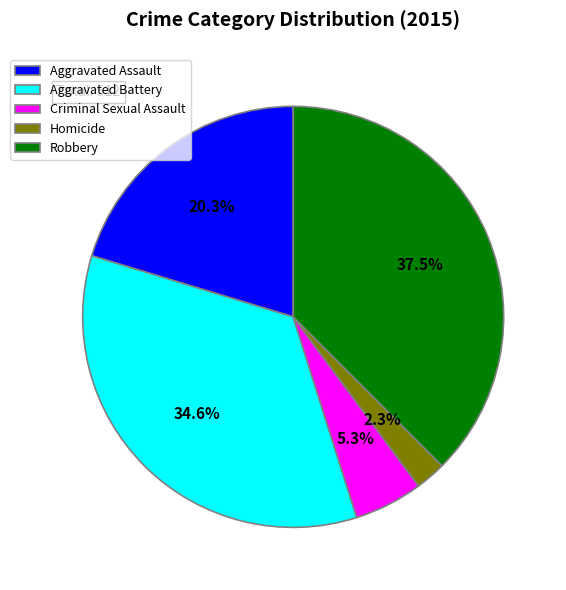

Which has a higher value, Criminal Sexual Assault or Aggravated Battery?

Aggravated Battery